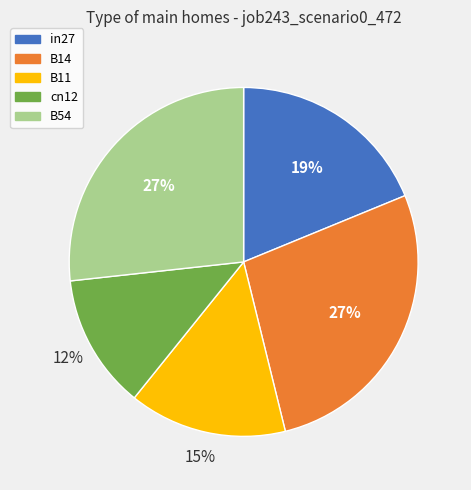

Is it true that B54 is 27% of the pie?

True